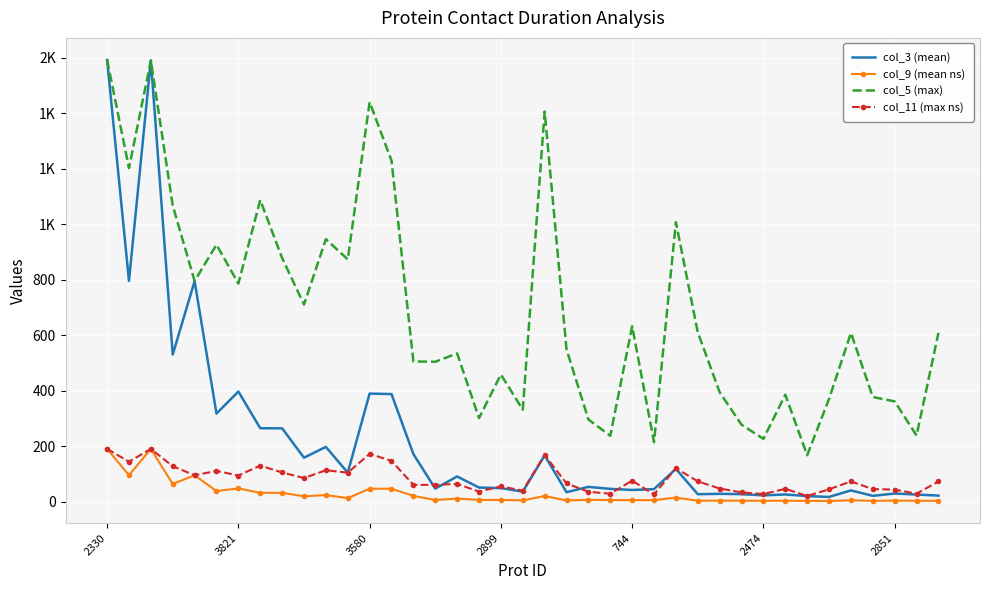

Where does the col_3 (mean) series first go above 50?

2330